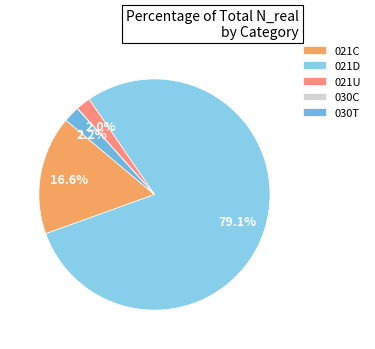

Which slice is the largest?

021D